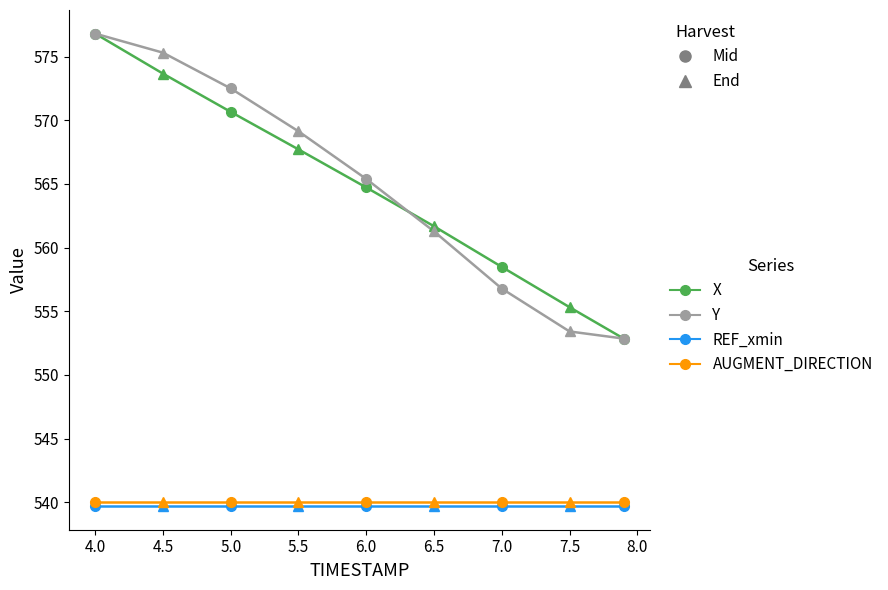

At 4.5, list the series in order from largest to smallest.

Y, X, AUGMENT_DIRECTION, REF_xmin